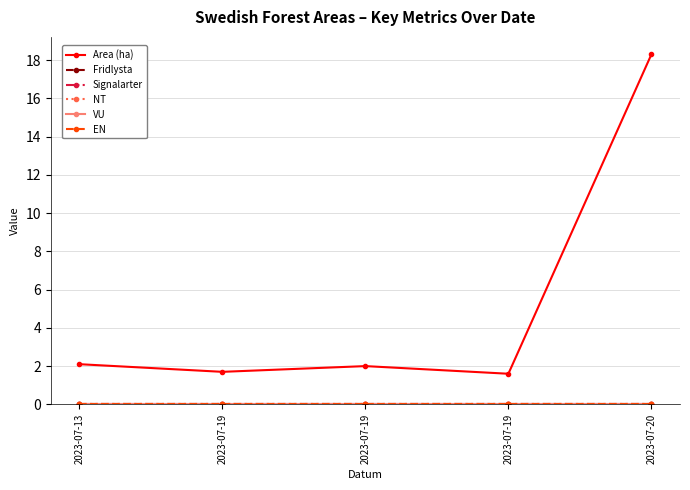

Reading left to right, list all the values displayed in this chart.

Area (ha): 2023-07-13=2.1	2023-07-19=1.7	2023-07-19=2.0	2023-07-19=1.6	2023-07-20=18.3
Fridlysta: 2023-07-13=0.0	2023-07-19=0.0	2023-07-19=0.0	2023-07-19=0.0	2023-07-20=0.0
Signalarter: 2023-07-13=0.0	2023-07-19=0.0	2023-07-19=0.0	2023-07-19=0.0	2023-07-20=0.0
NT: 2023-07-13=0.0	2023-07-19=0.0	2023-07-19=0.0	2023-07-19=0.0	2023-07-20=0.0
VU: 2023-07-13=0.0	2023-07-19=0.0	2023-07-19=0.0	2023-07-19=0.0	2023-07-20=0.0
EN: 2023-07-13=0.0	2023-07-19=0.0	2023-07-19=0.0	2023-07-19=0.0	2023-07-20=0.0